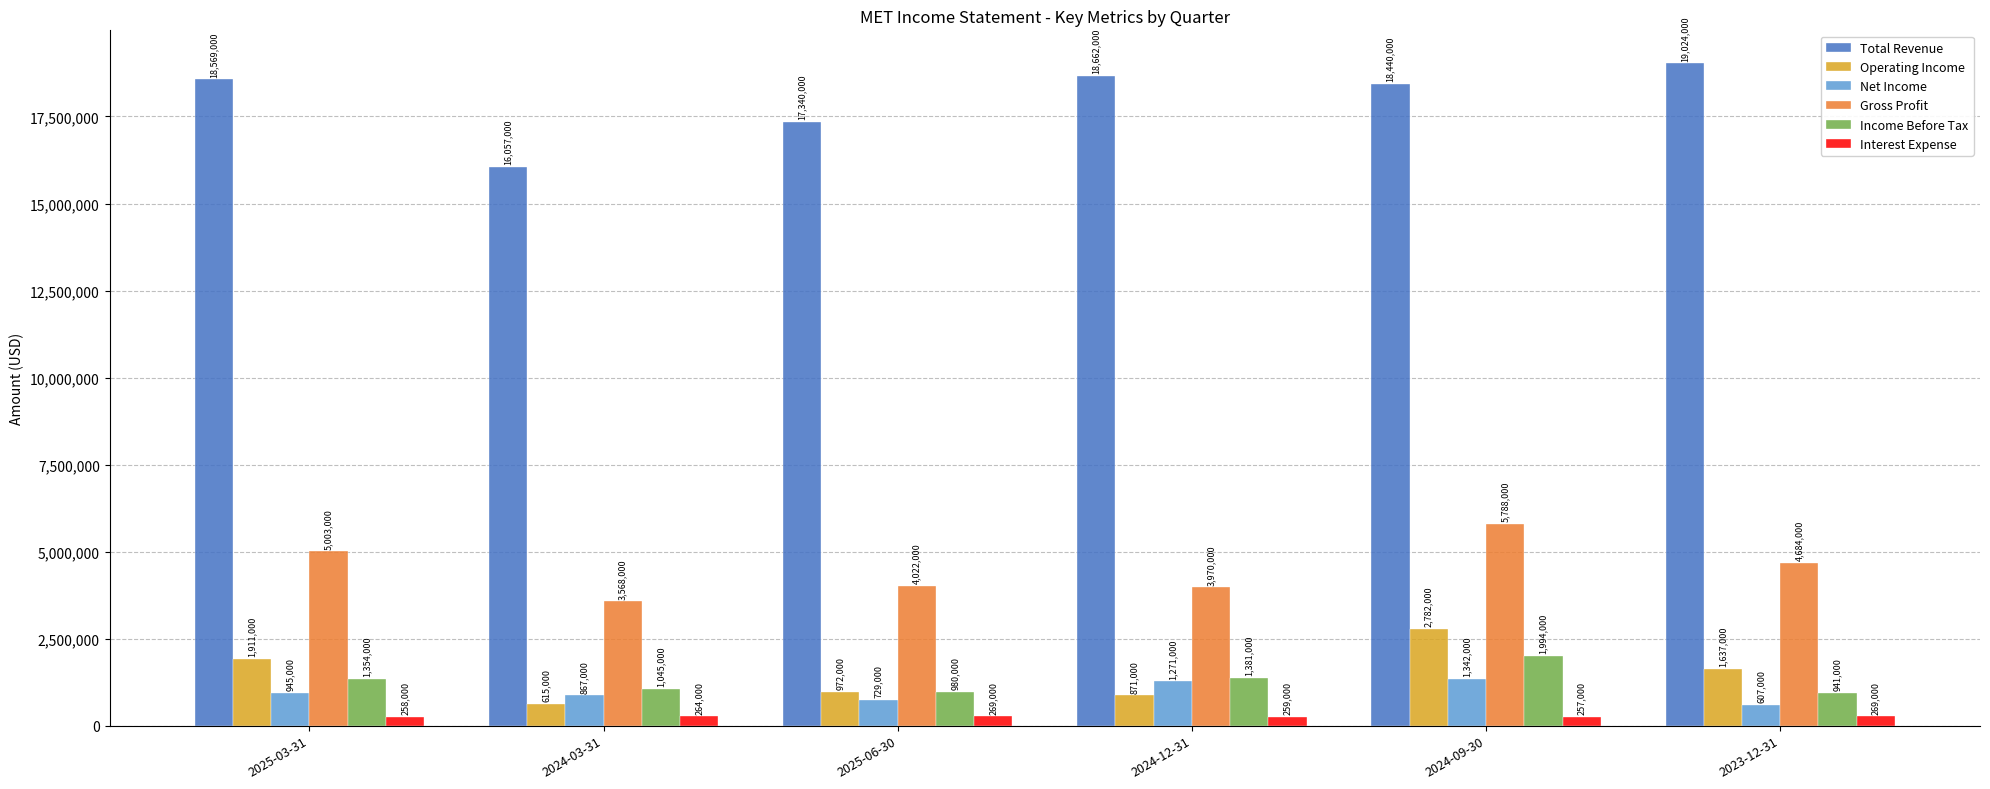

How many data points in Income Before Tax are less than 1354000?

3